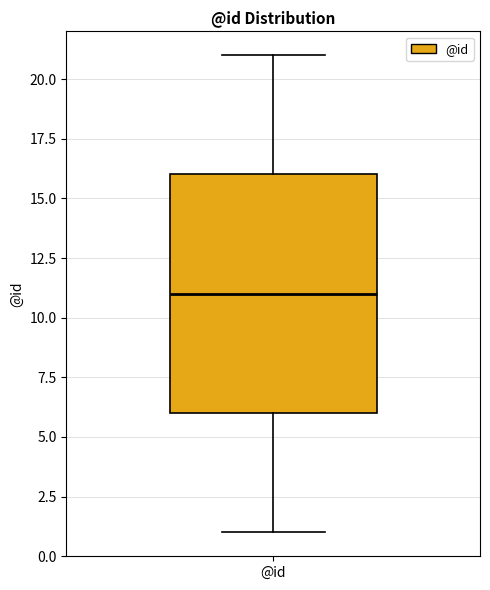

Read this box plot against the y-axis: the position of the median line, the range covered by the box, and the ends of both whiskers. The values are not printed on the chart, so give them approximately, as read against the axis.

median 11, box 6 to 16, whiskers 1 to 21